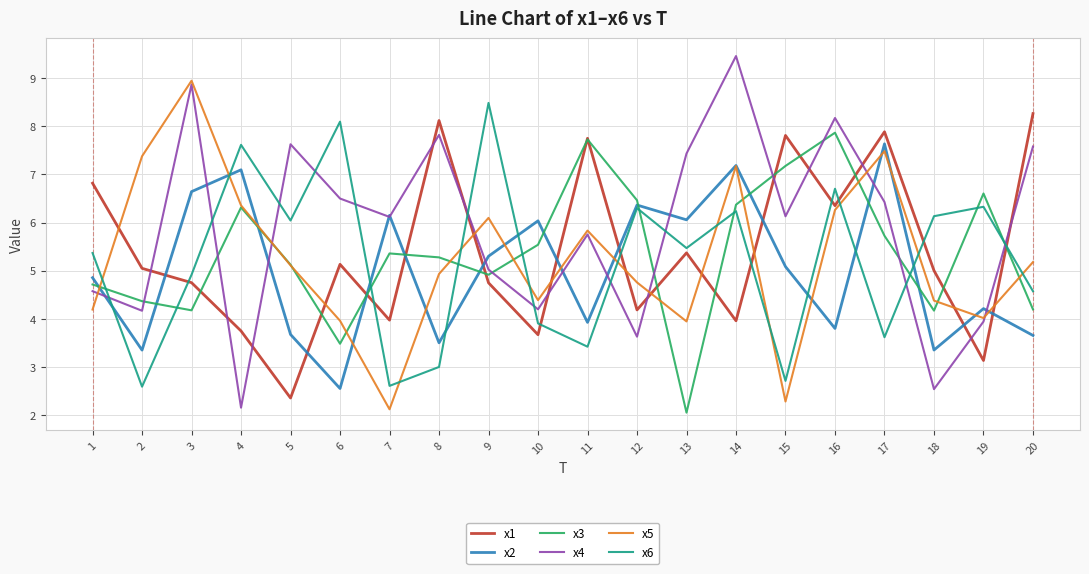

What is the difference between the highest and lowest values at 19?

3.5